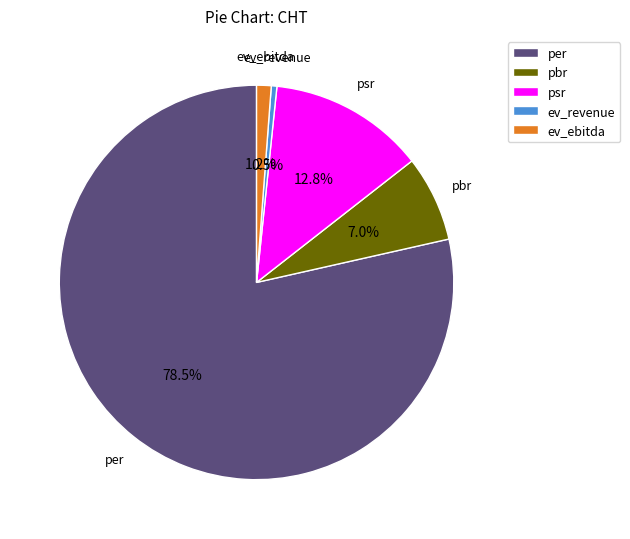

What is the largest slice in the pie chart?

per